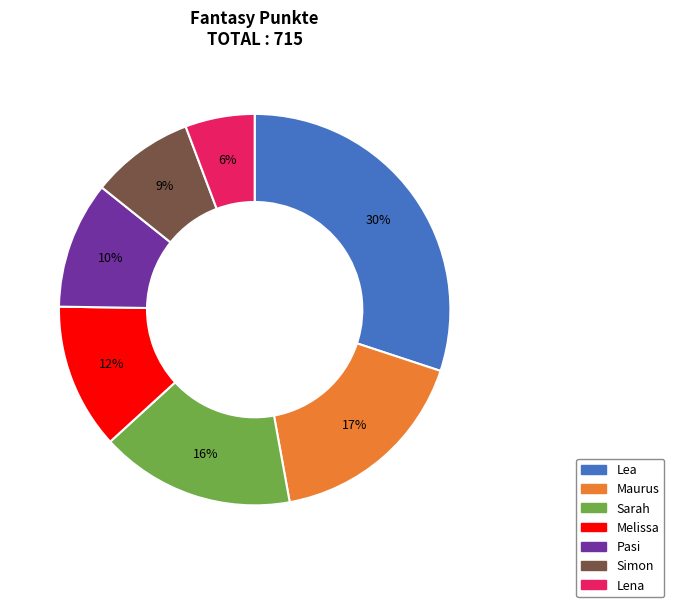

True or false: Maurus accounts for 17% of the total.

True